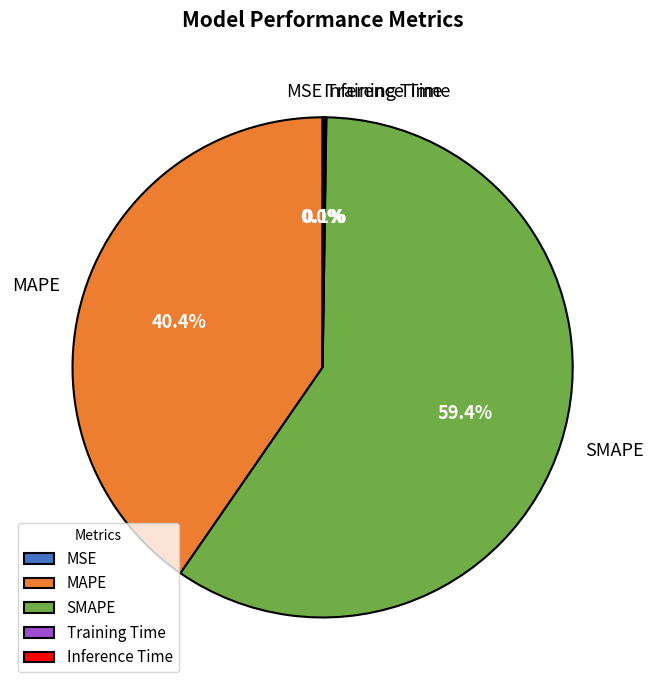

What percentage is NOT represented by SMAPE?

40.6%